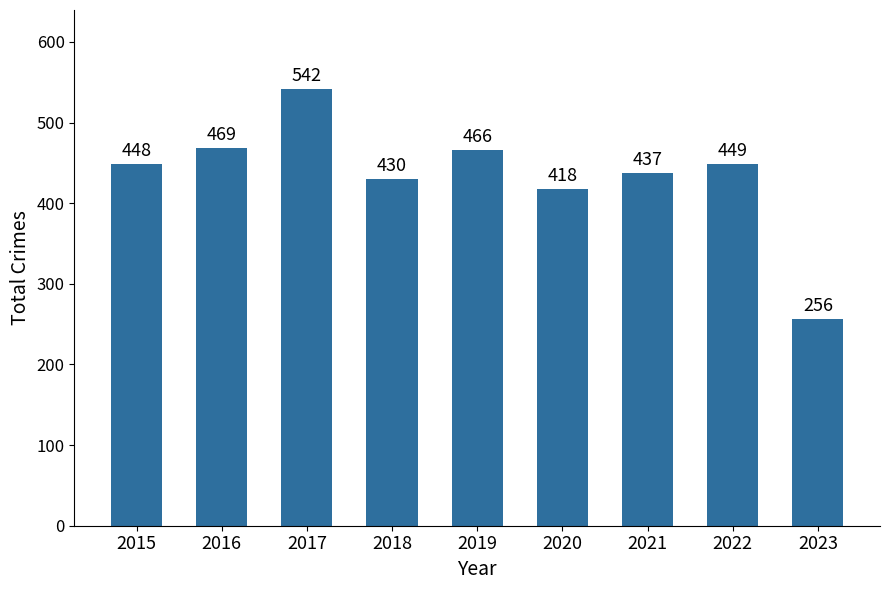

What is the change in value from 2018 to 2021?

+7